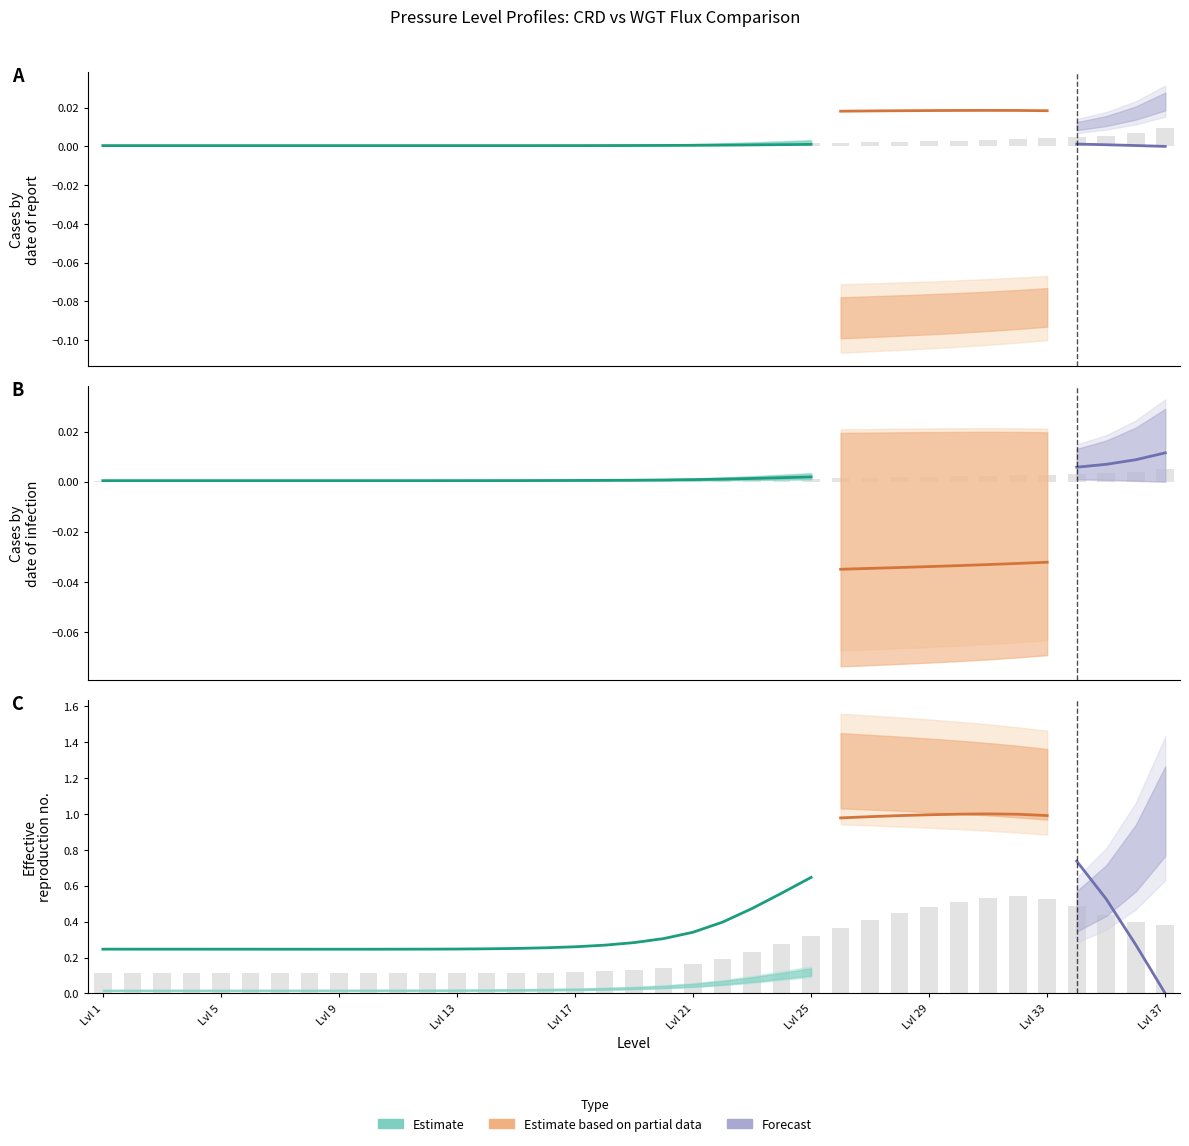

How many groups of bars are there?

37